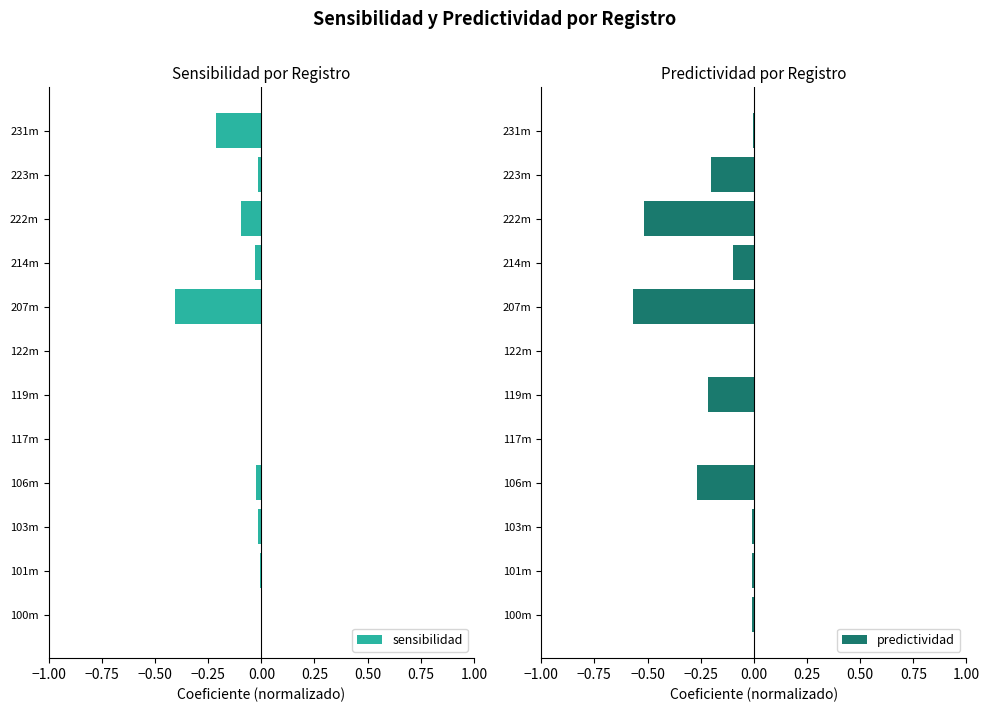

True or false: sensibilidad has a value of -0.0 at 103m.

True